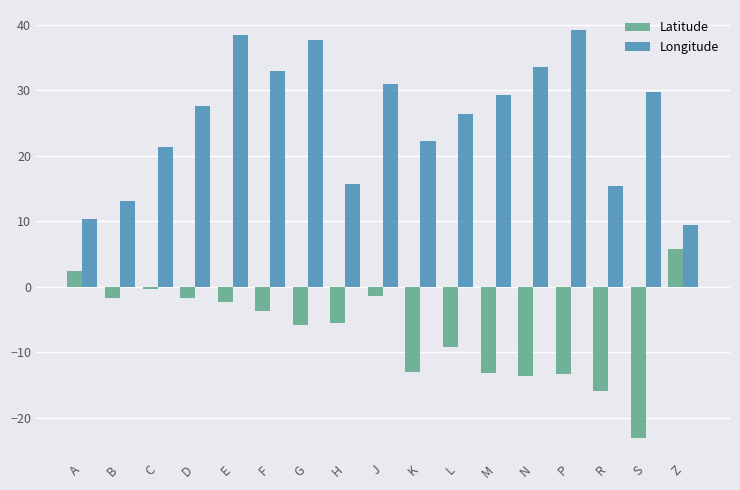

How many positive values does the Latitude series have?

2